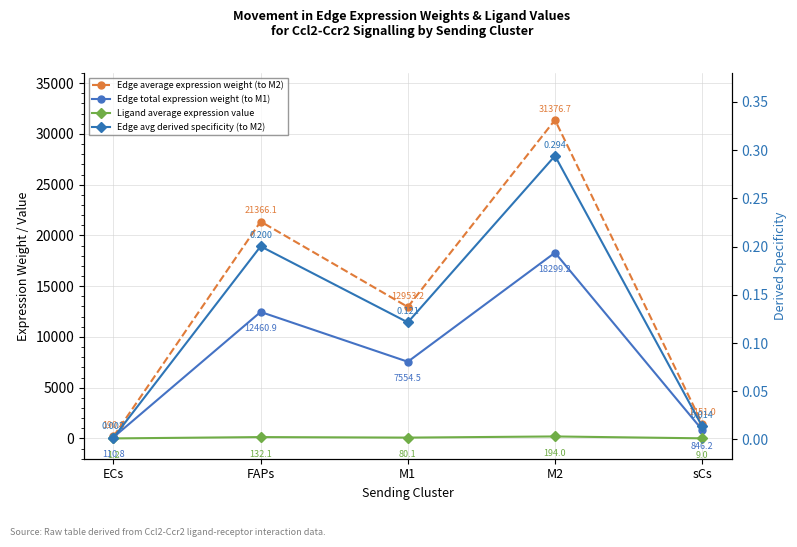

How many data points does each series have?

5